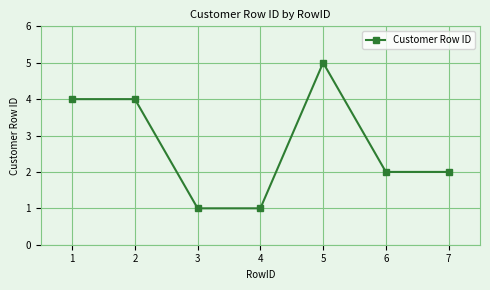

Reading left to right, transcribe all the data shown in this chart.

1=4	2=4	3=1	4=1	5=5	6=2	7=2